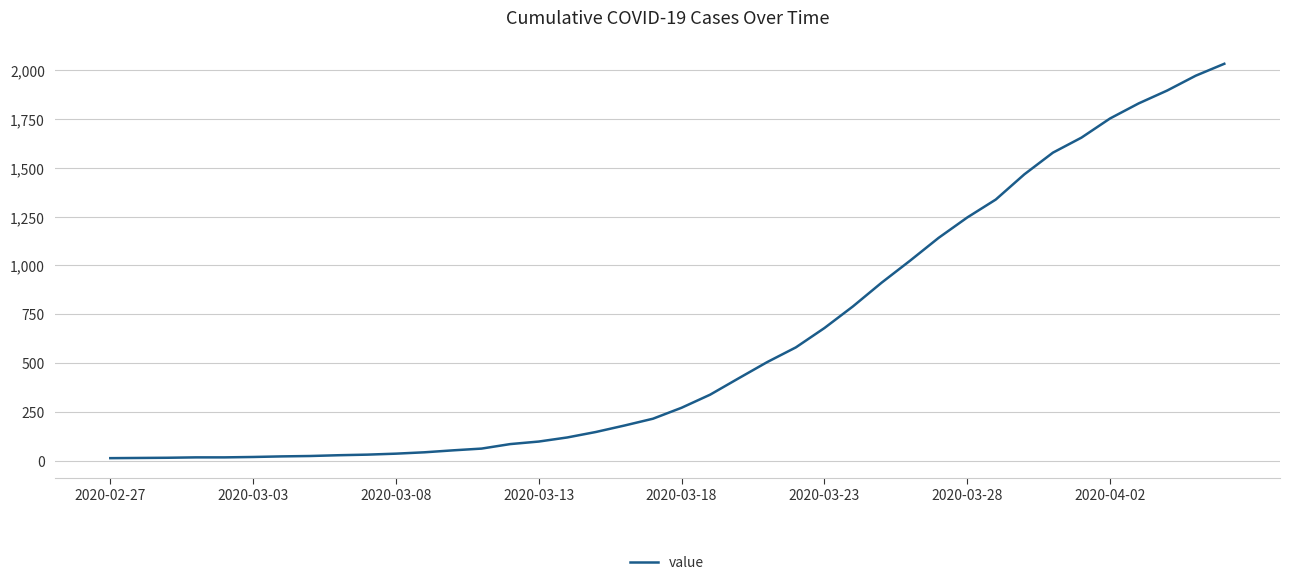

What is the greatest value displayed?

2032